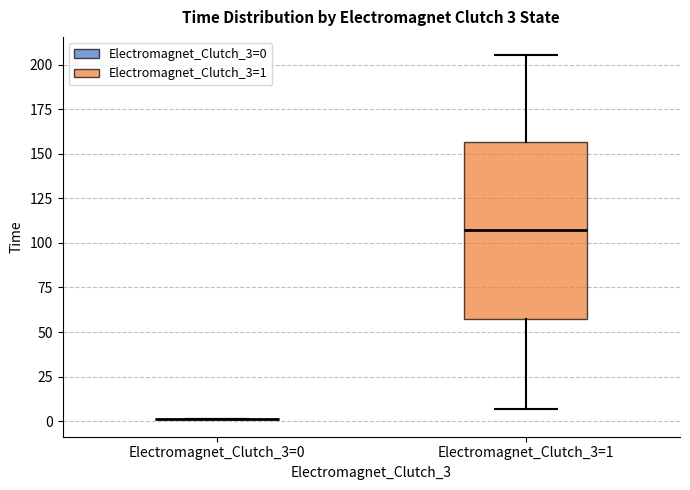

Comparing the boxes themselves (not the whiskers), which one is the tallest?

Electromagnet_Clutch_3=1